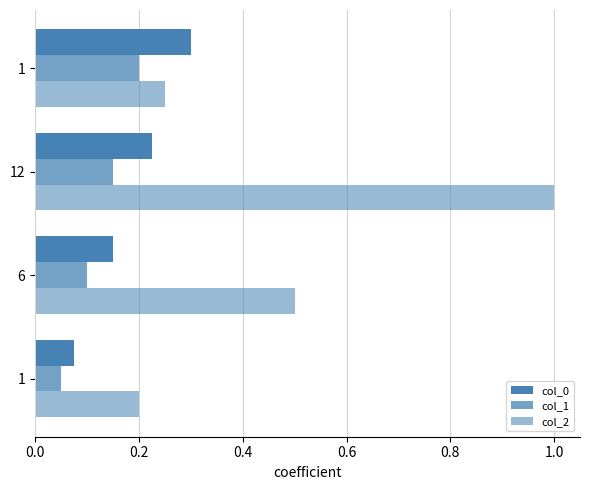

How many categories are shown in the chart?

4